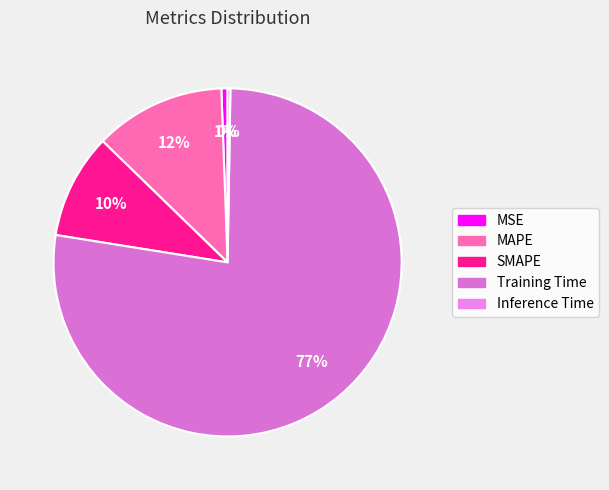

Does any single category account for the majority?

Yes